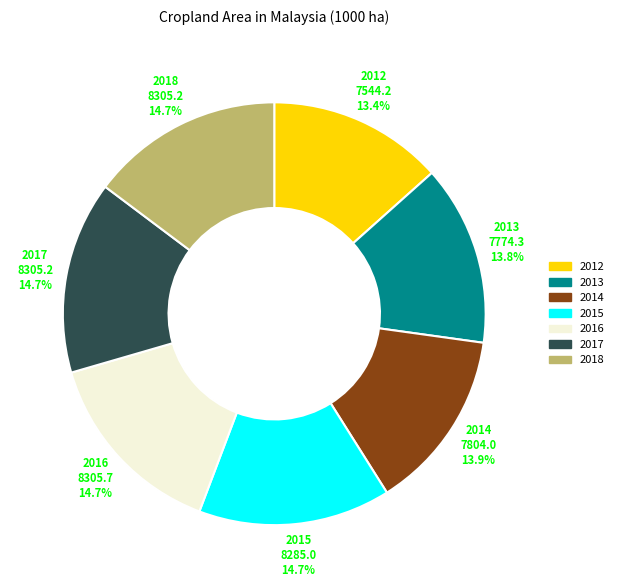

Approximately how many times larger is the value at 2016 compared to 2014?

1.1